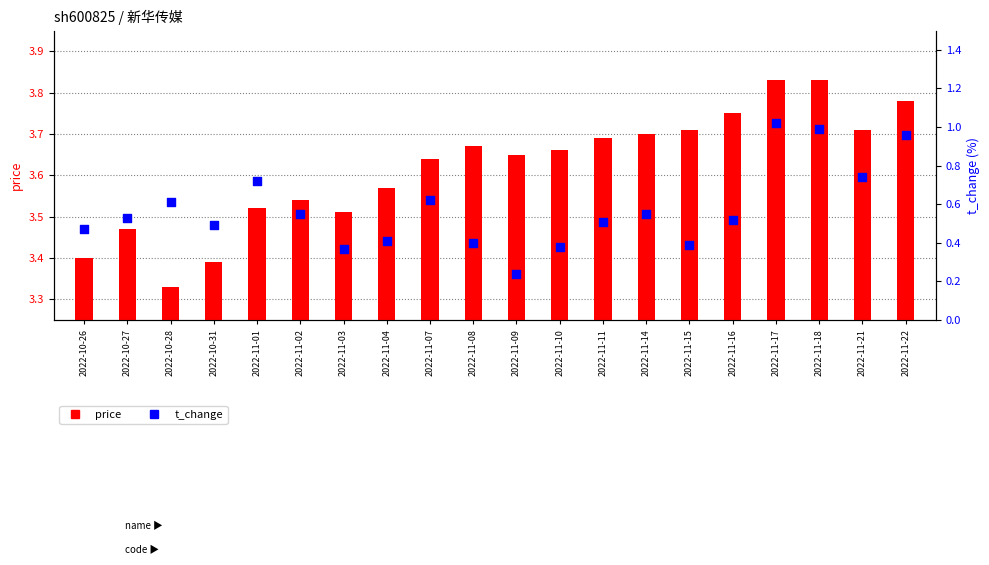

Which series has the largest total across all categories?

price